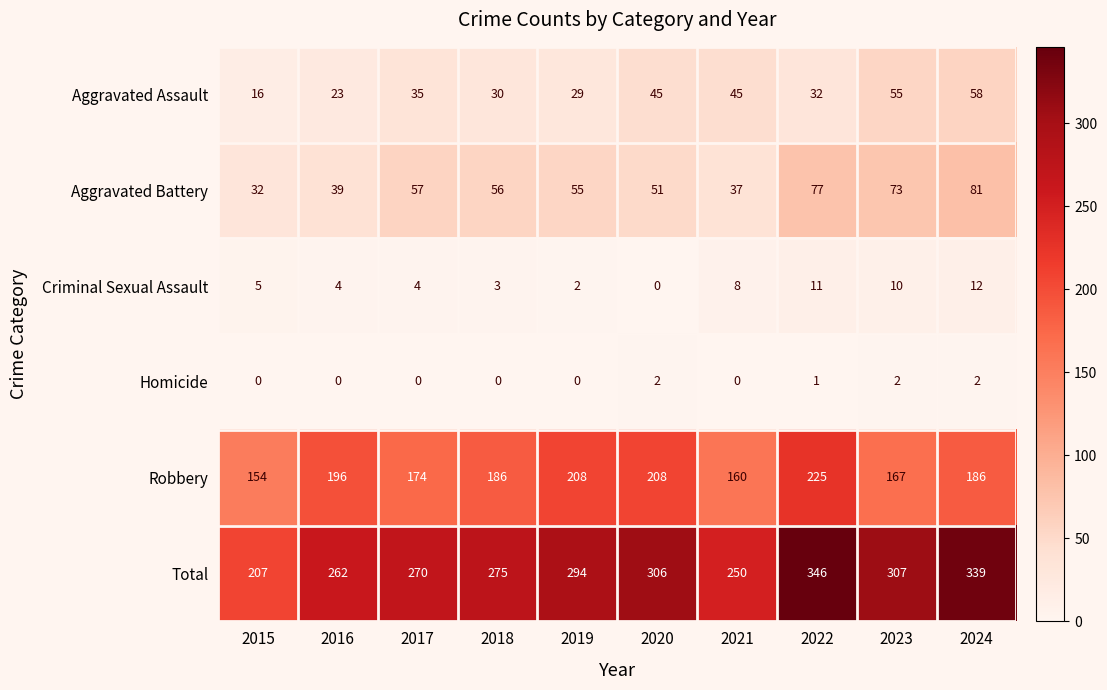

Which series changed the most between 2020 and 2022?

Total